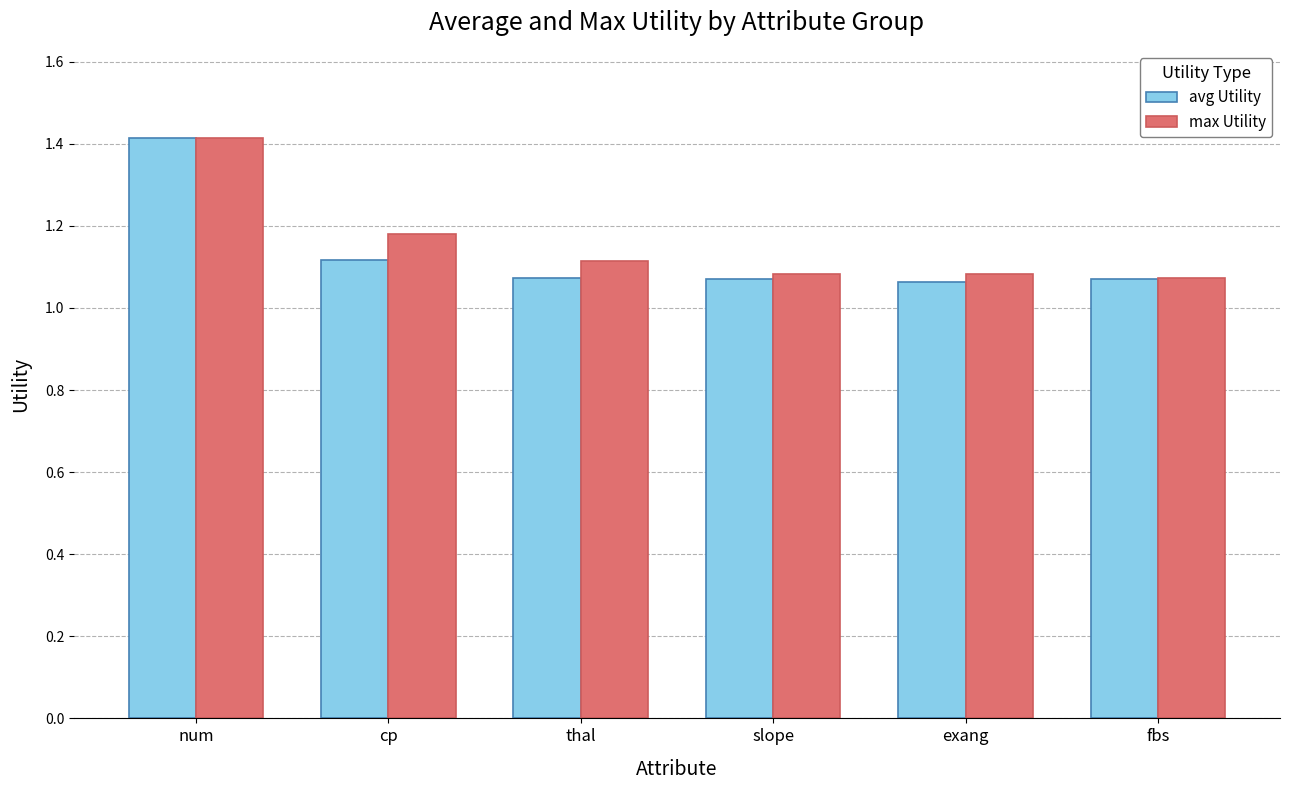

What is the label of the 4th bar from the right?

thal